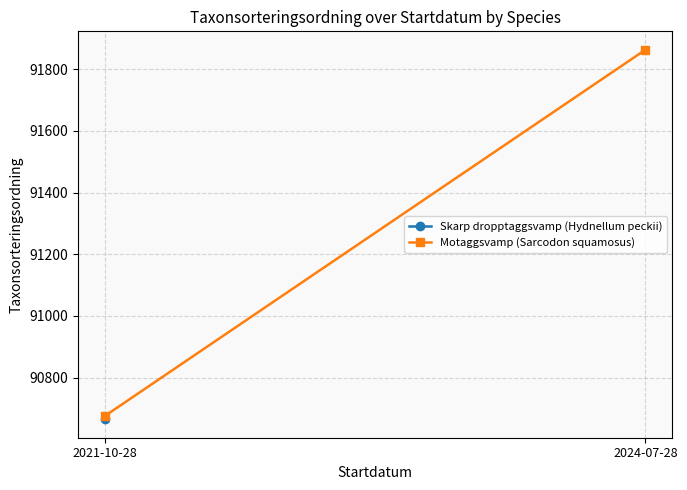

The chart shows a value of 91863 at 2024-07-28. True or false?

True